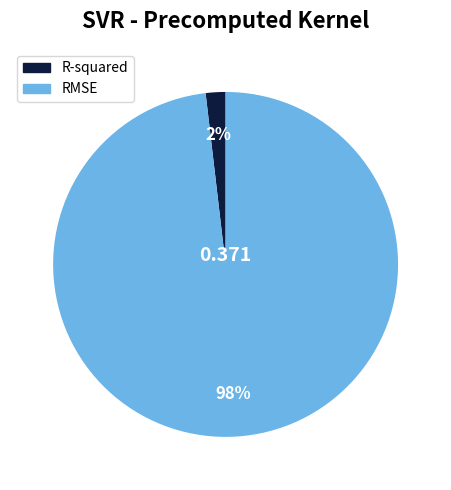

To the nearest percent, what is the difference between the largest and smallest slice percentages?

96%